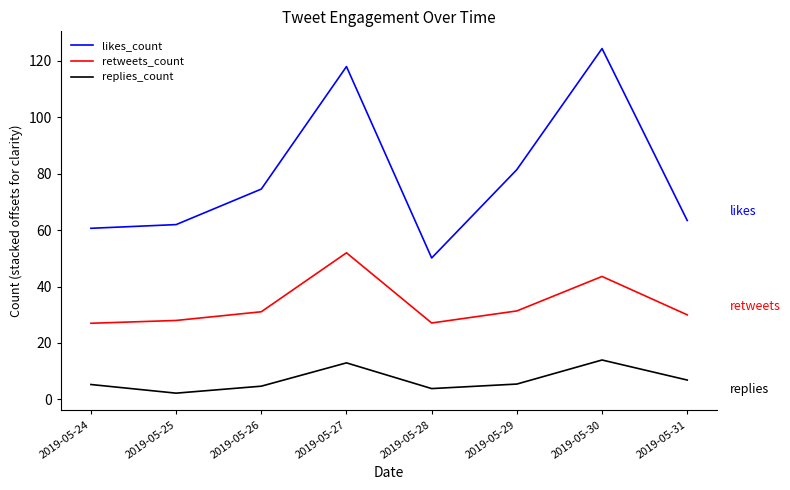

Between 2019-05-27 and 2019-05-28, which series saw the biggest shift?

likes_count